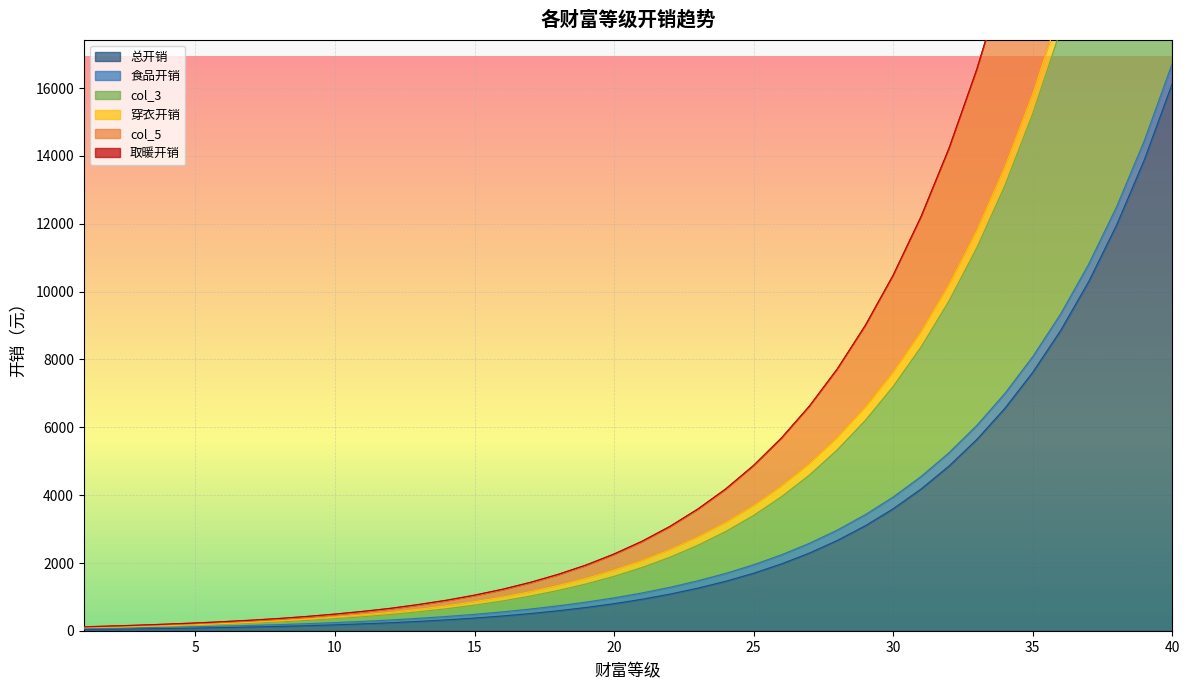

List the labels in order of 总开销 value, largest first.

40, 39, 38, 37, 36, 35, 34, 33, 32, 31, 30, 29, 28, 27, 26, 25, 24, 23, 22, 21, 20, 19, 18, 17, 16, 15, 14, 13, 12, 11, 10, 9, 8, 7, 6, 5, 4, 3, 2, 1